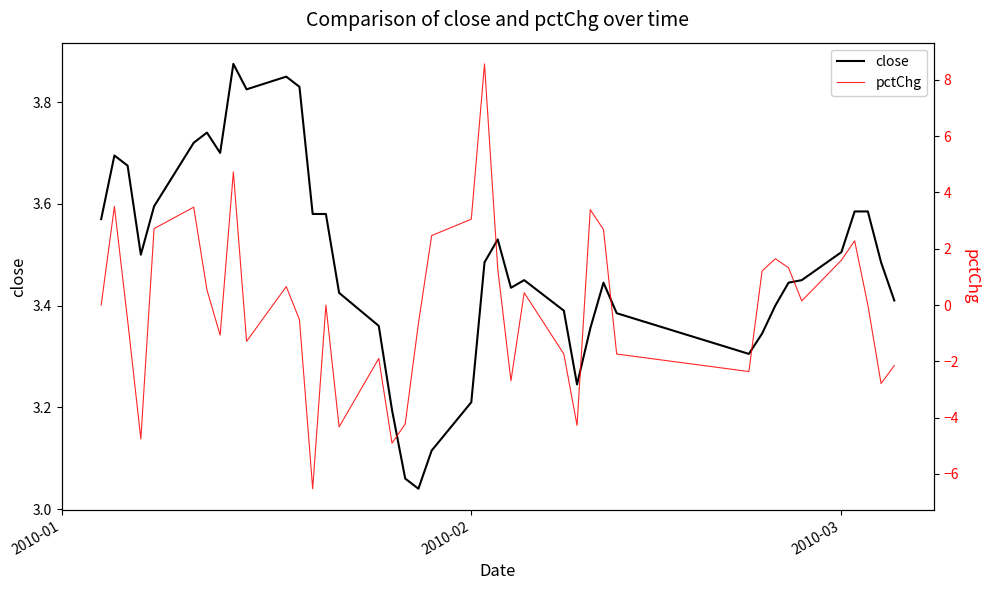

How many positive values does the pctChg series have?

19